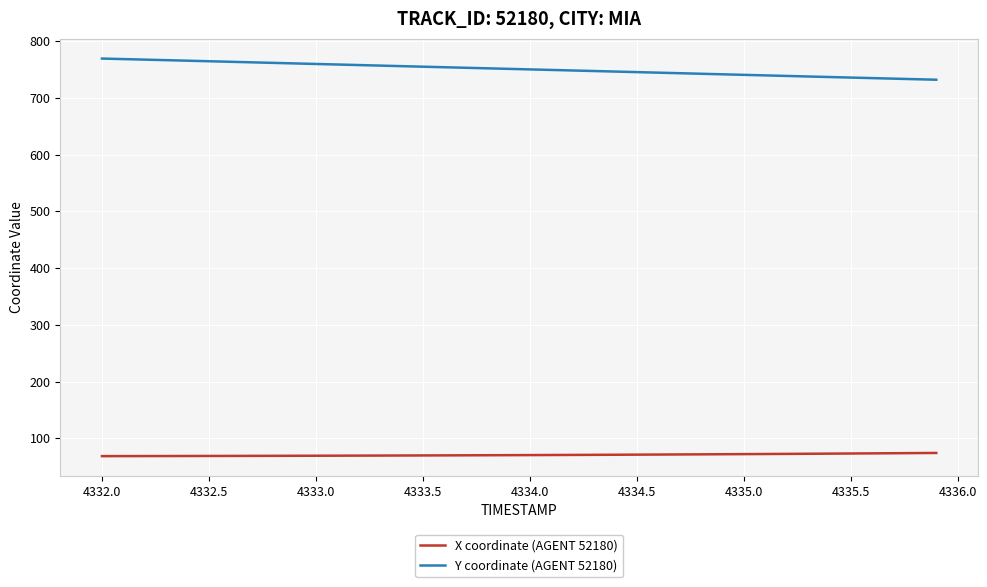

What is the maximum value for X coordinate (AGENT 52180)?

74.4